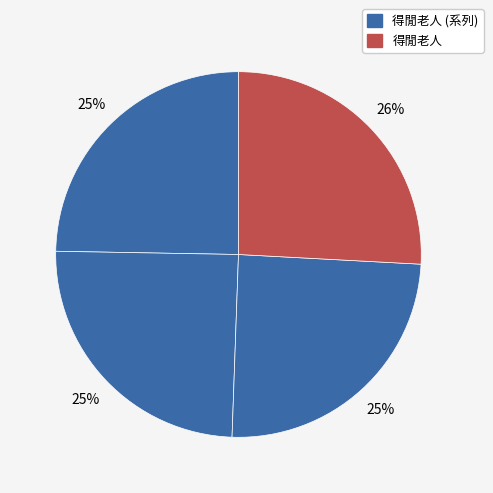

Count the number of slices in the pie.

4